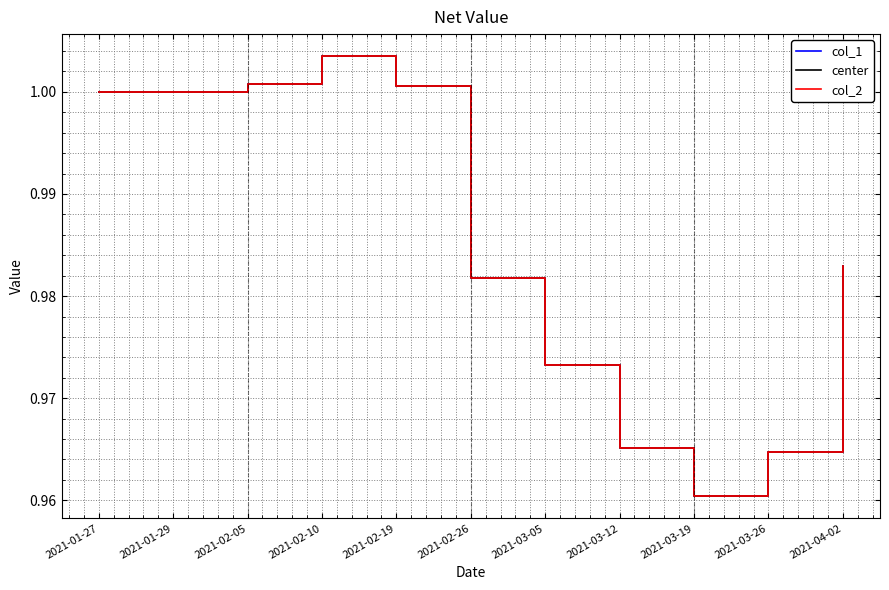

At which category does the chart reach its minimum across all series?

2021-03-19